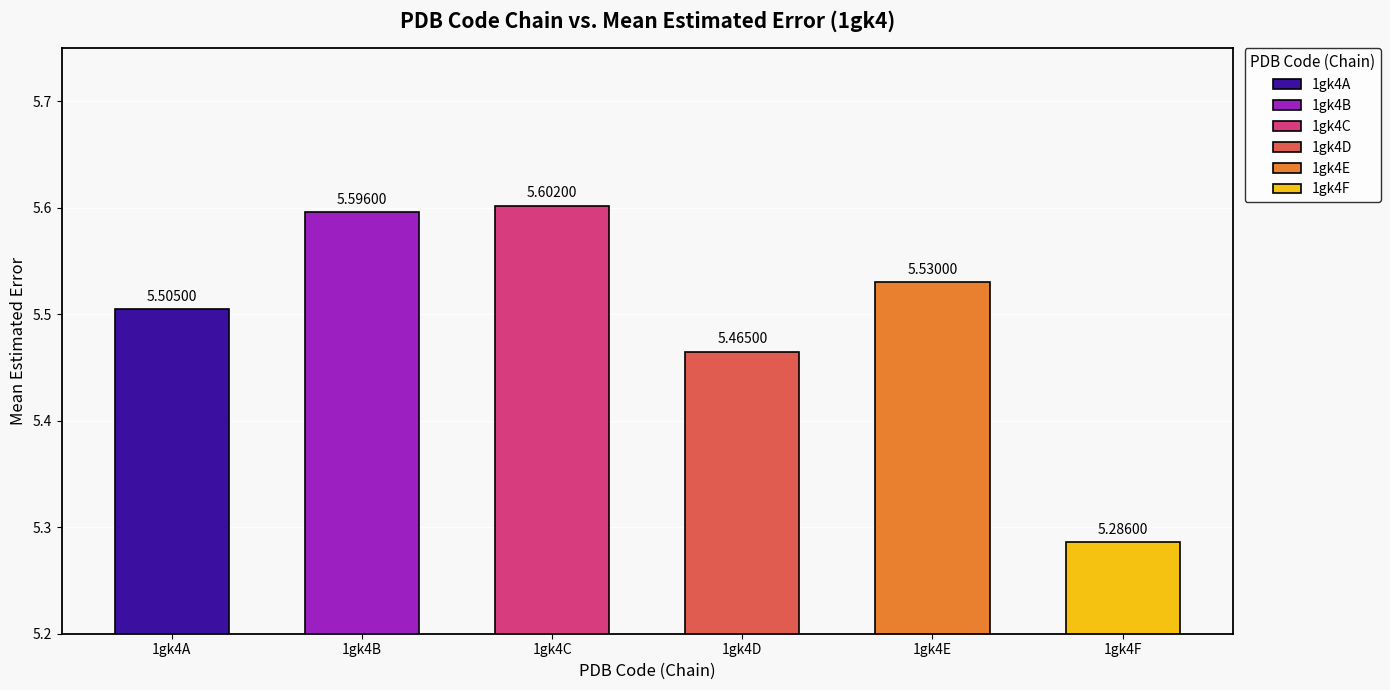

What is the approximate value of 1gk4C at 1gk4E?

5.5